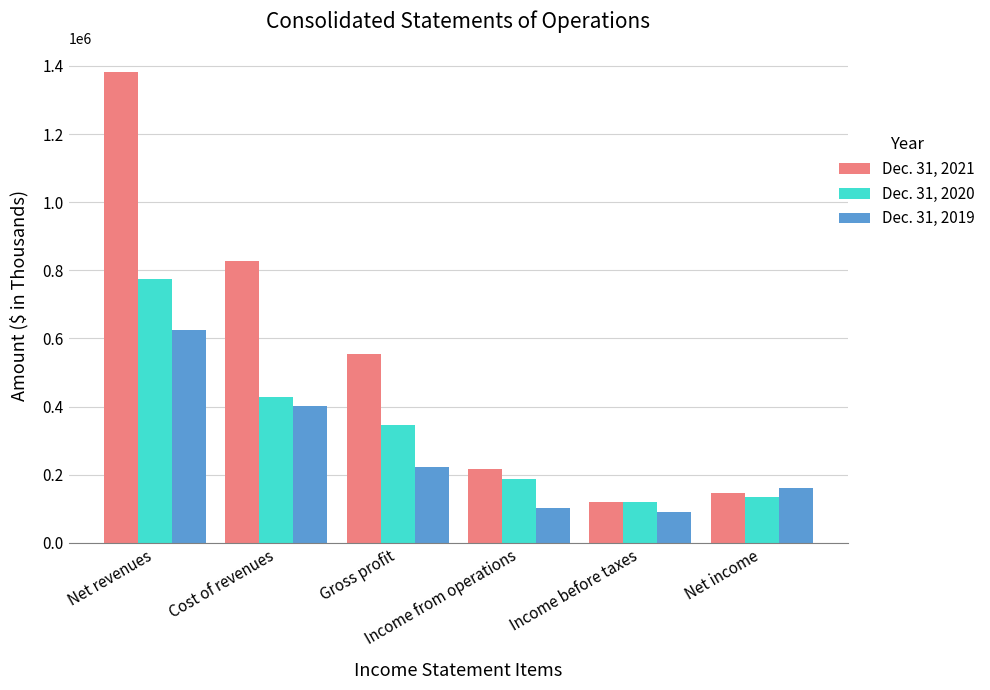

What is the minimum value for Dec. 31, 2019?

90114